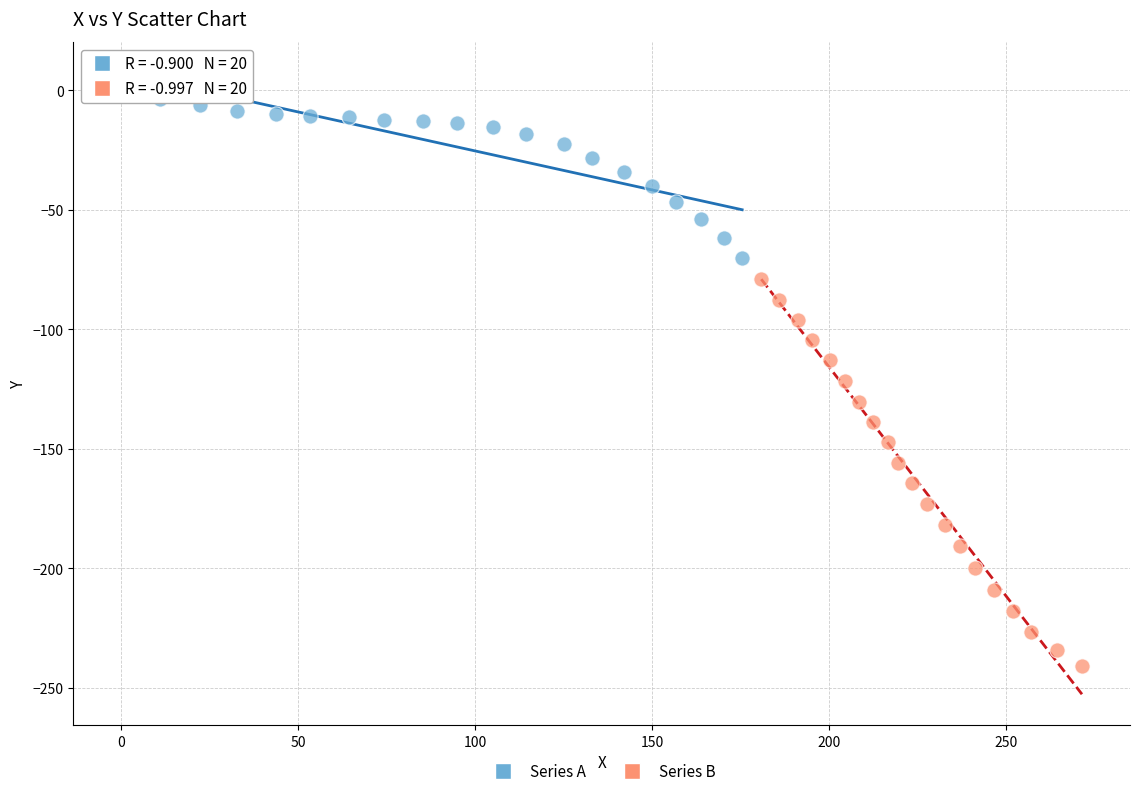

Which series contains the highest Y value?

Series A